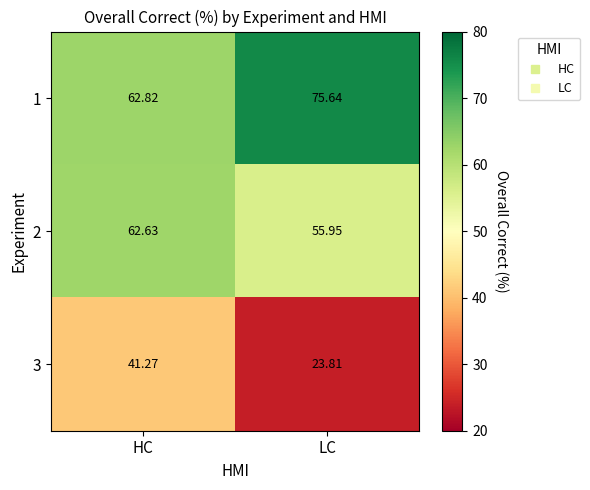

Where does the 3 series first go above 41?

HC